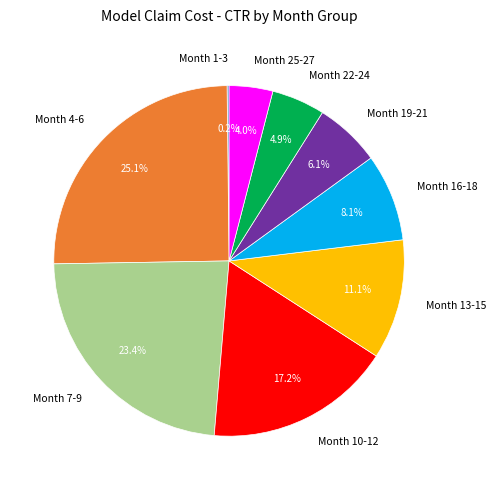

Between Month 16-18 and Month 7-9, which is larger?

Month 7-9